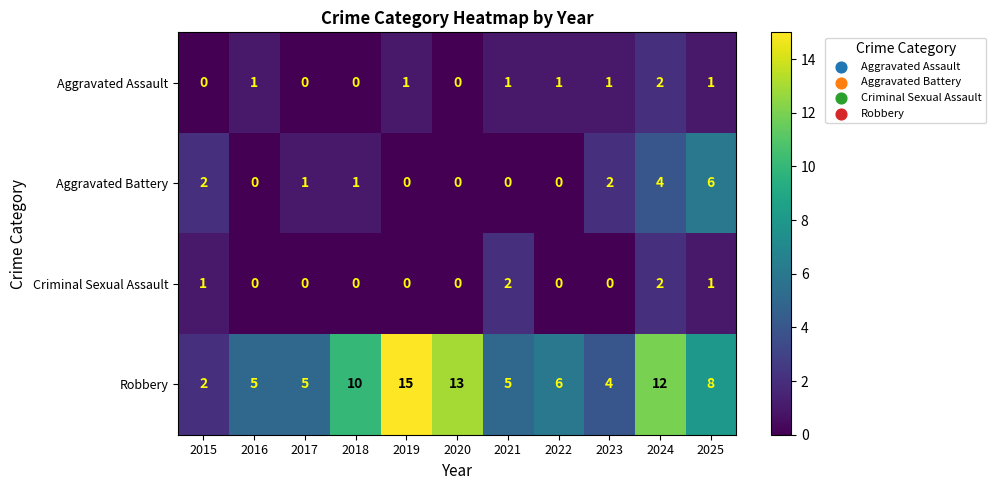

At how many categories does at least one series exceed 3?

10